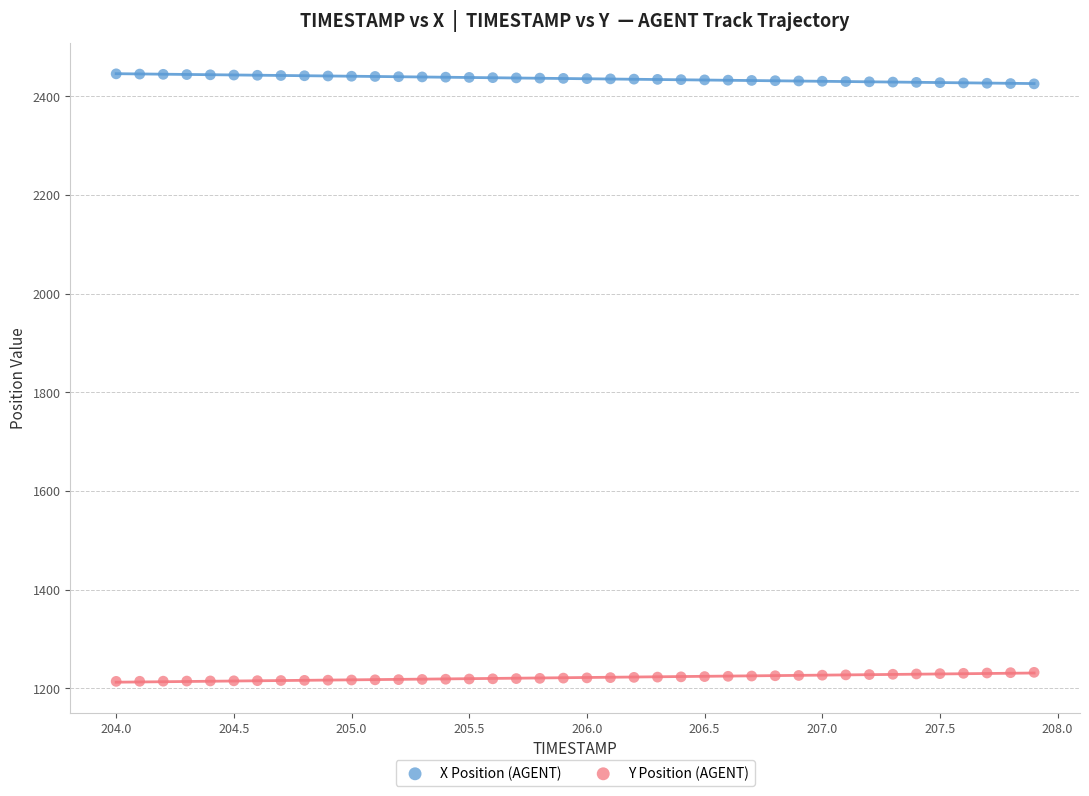

What is the X range (max minus min) for the scatter plot?

3.9